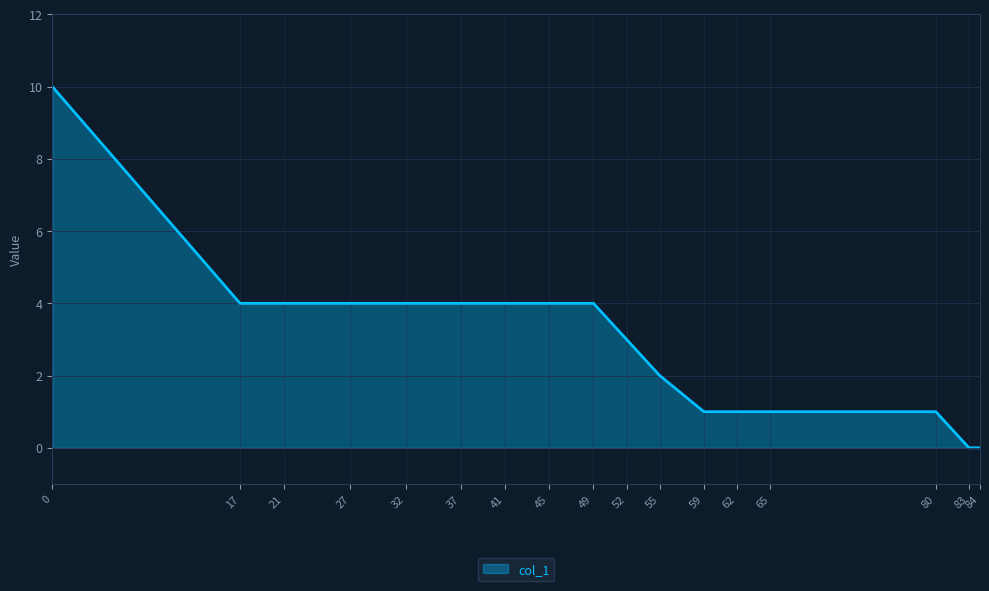

The value at 17 is 6. True or false?

False